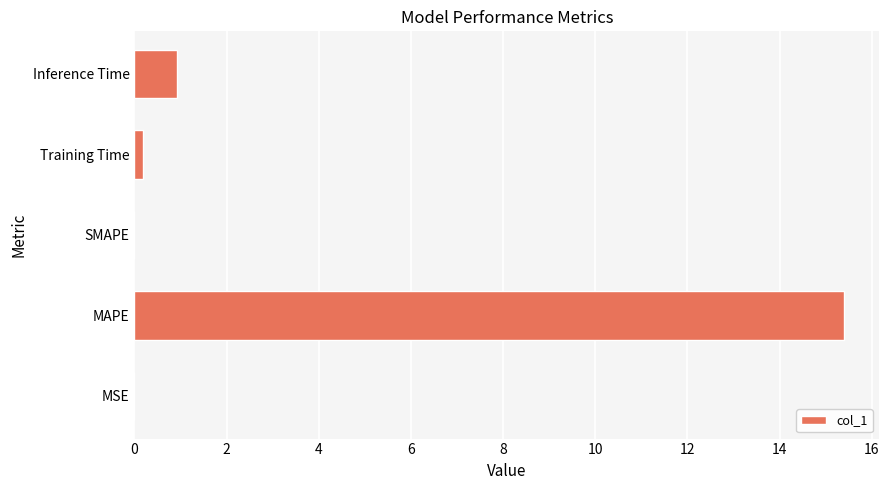

What is the sum of all values?

16.5